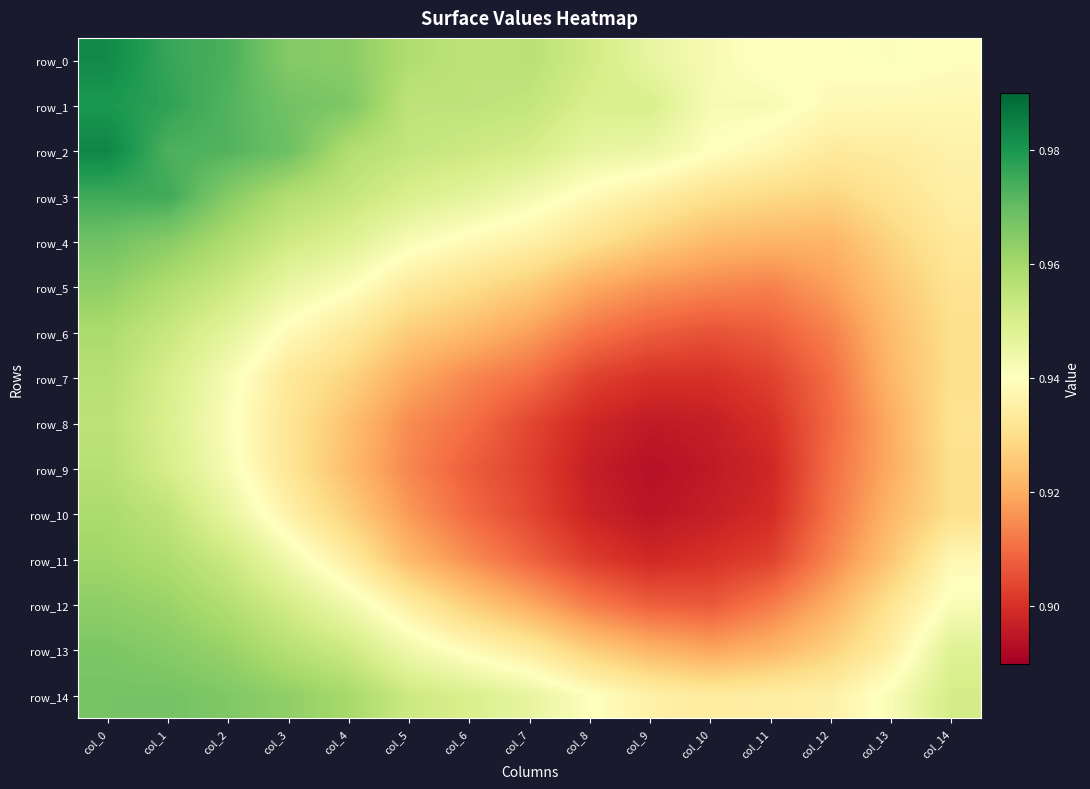

Rank the series at col_2 from highest to lowest value.

row_0, row_1, row_2, row_14, row_3, row_13, row_4, row_12, row_5, row_11, row_6, row_10, row_7, row_9, row_8